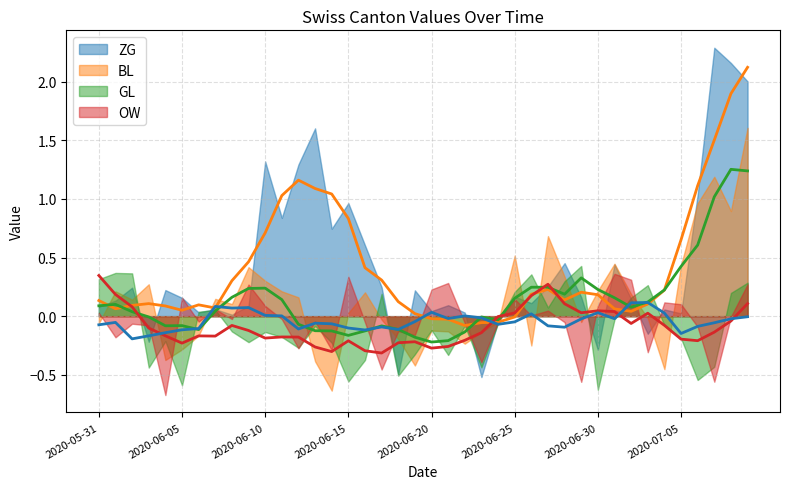

At which category does the chart reach its peak across all series?

2020-07-07